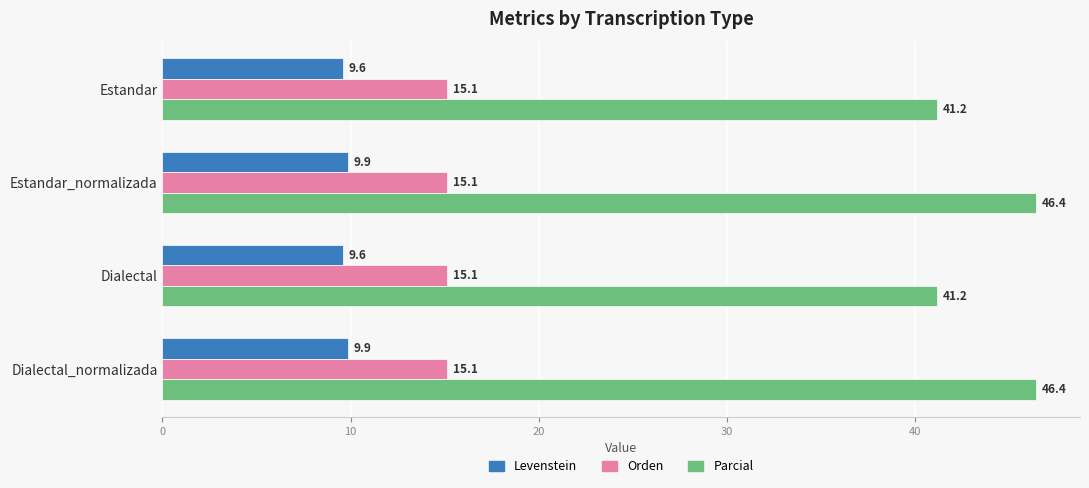

What is the sum of the Orden values at Dialectal and Estandar?

30.2